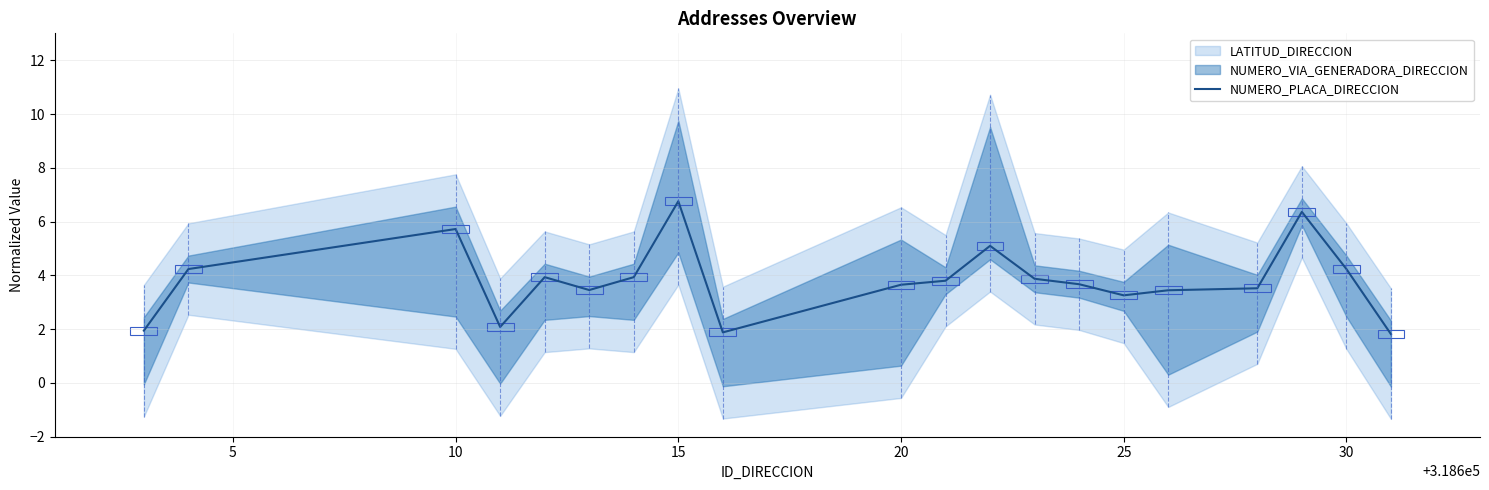

Between 13 and 30, which is larger?

30